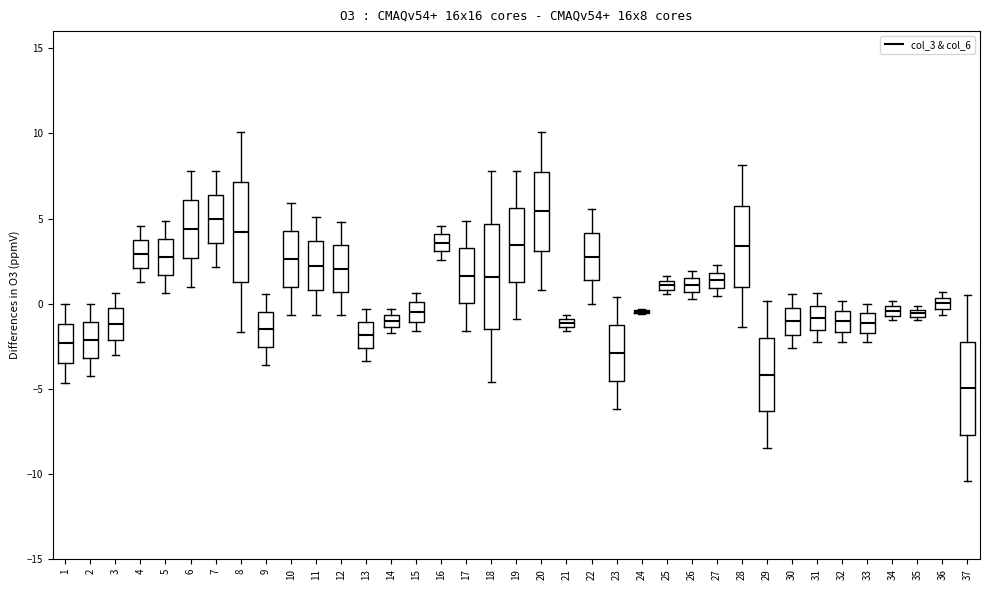

Where does the upper whisker of the box at x = 20 end on the y-axis? The values are not printed on the chart, so give them approximately, as read against the axis.

10.0